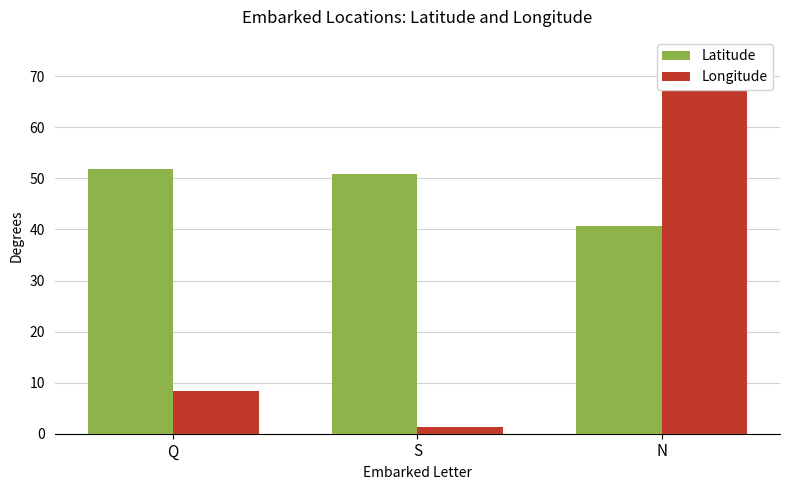

Does the chart contain stacked bars?

No